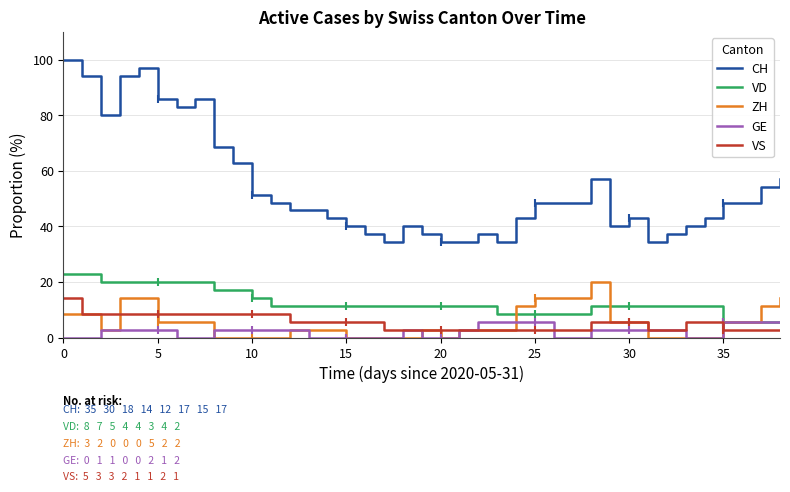

True or false: CH and VS cross at least once.

False